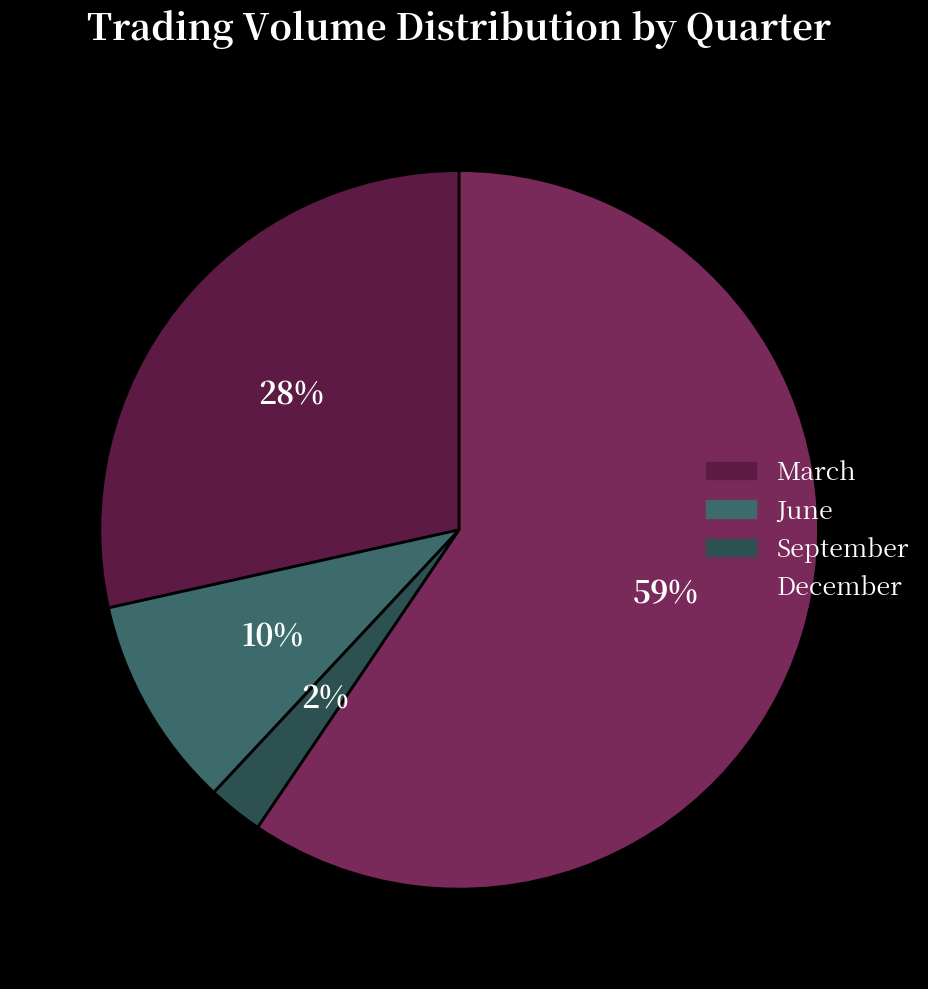

How many slices are in this pie chart?

4